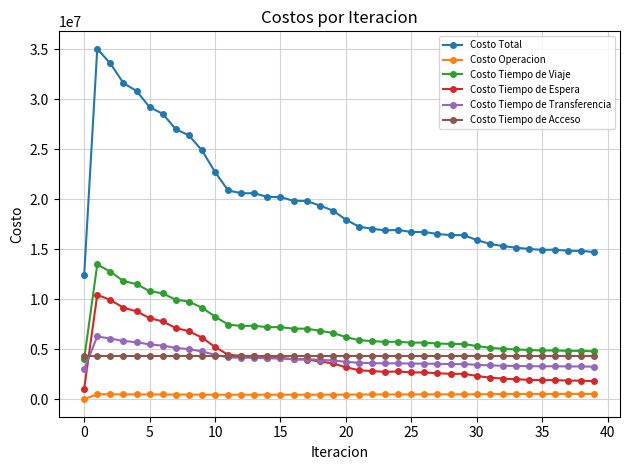

What is the greatest value displayed?

35060296.0